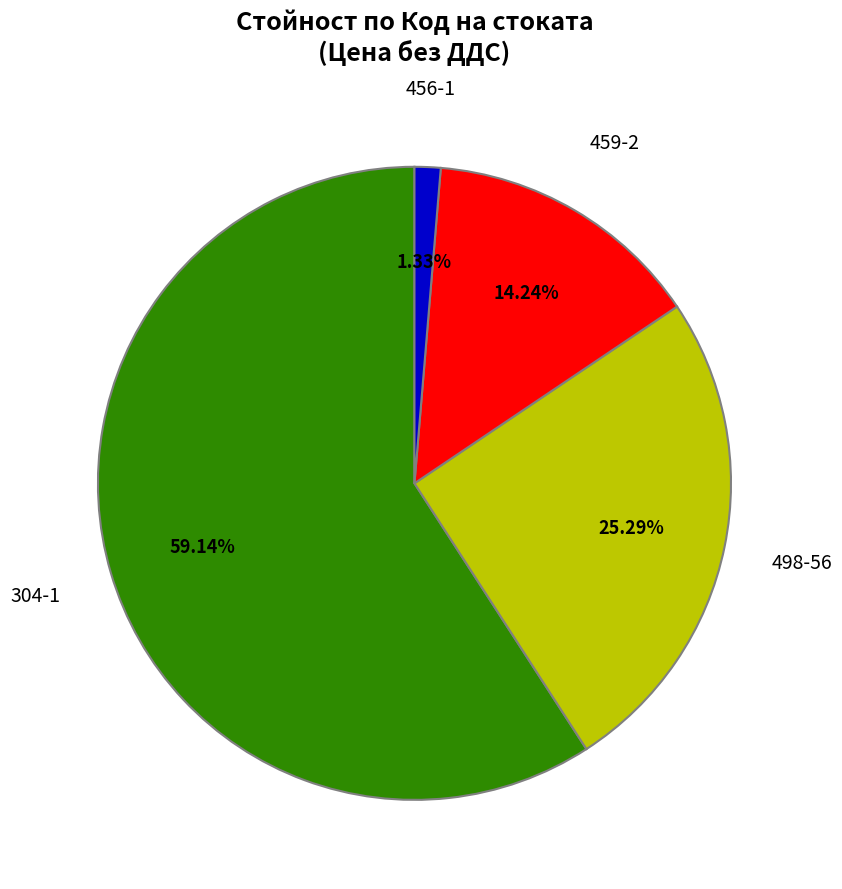

Is there any slice that represents more than half of the pie?

Yes